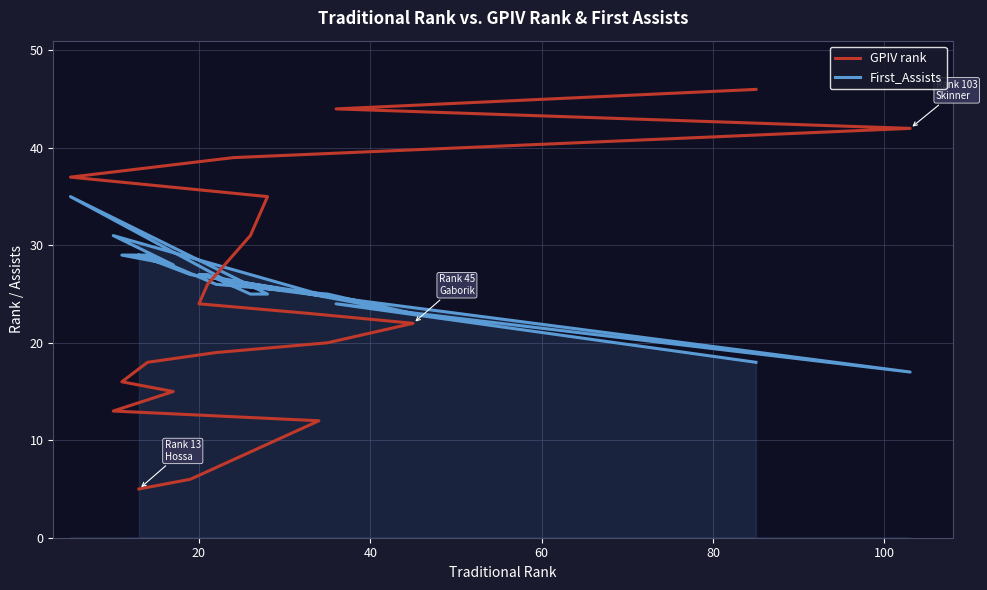

Does the chart display data point markers on the line(s)?

No